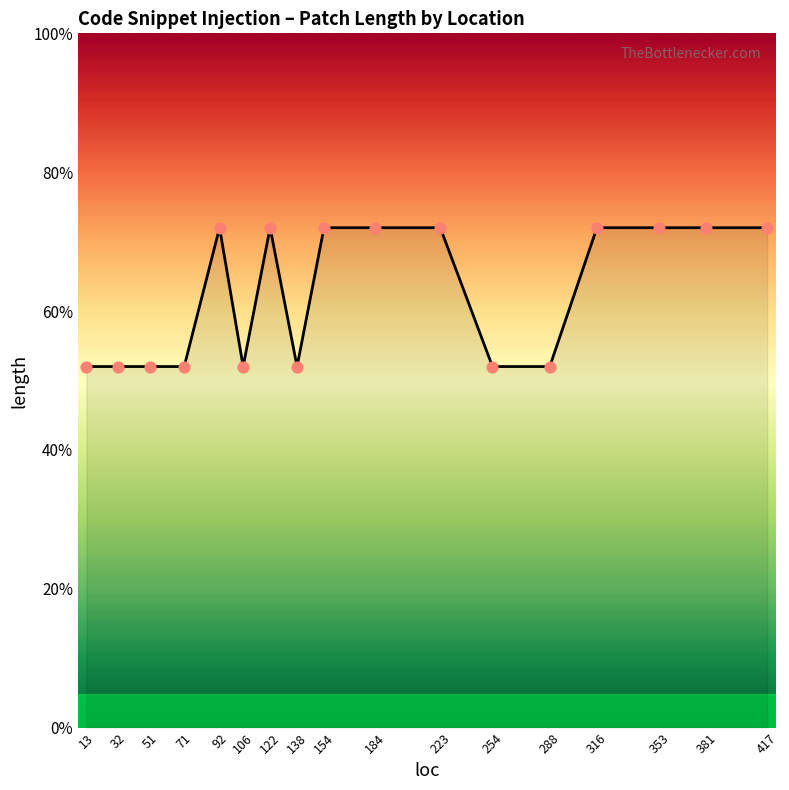

Is this an area chart (filled region under the line)?

Yes